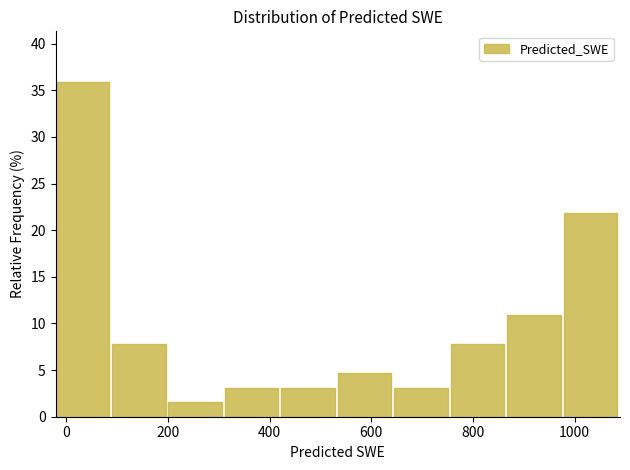

Reading left to right, list every bar in this chart as the range it spans on the x-axis followed by its height. Neither the bar edges nor the heights are printed on the chart, so give them approximately, as read against the axes.

-20 to 80: 36.0
80 to 200: 8.0
200 to 320: 1.5
320 to 420: 3.0
420 to 540: 3.0
540 to 640: 4.5
640 to 760: 3.0
760 to 860: 8.0
860 to 980: 11.0
980 to 1080: 22.0